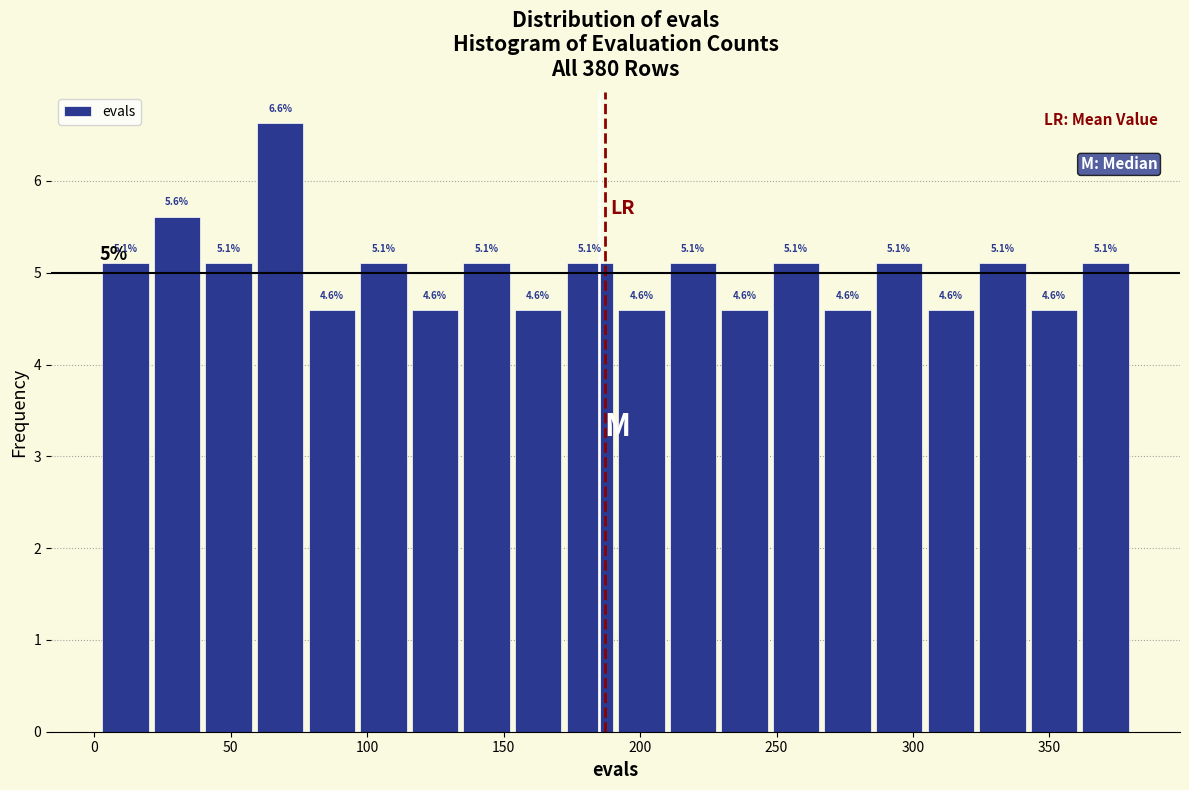

Around what value on the x-axis is the tallest bar? Give the approximate position of its centre, as read against the axis.

70